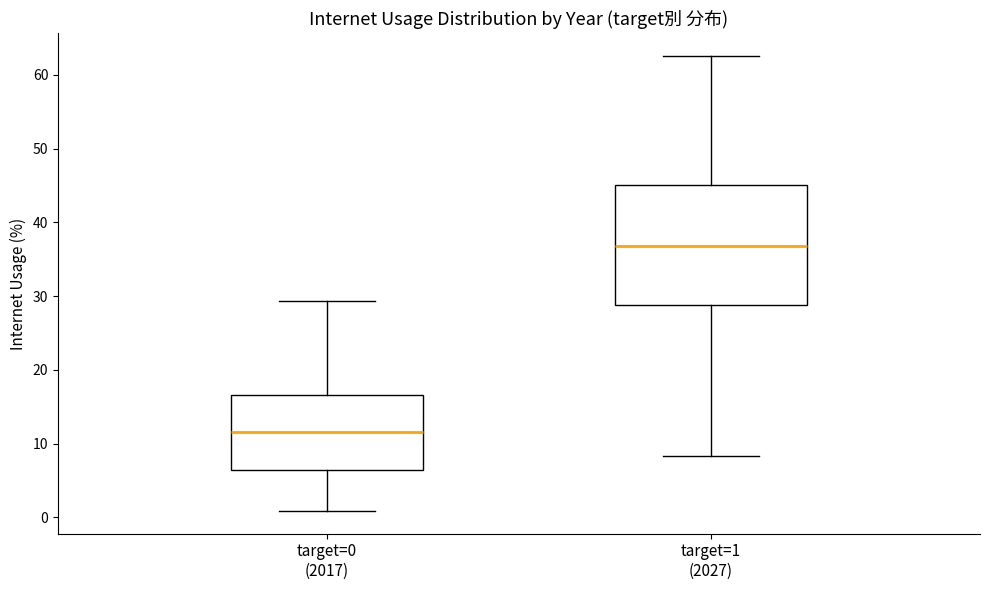

Where is the lower edge of the box for target=1 (2027) on the y-axis? The values are not printed on the chart, so give them approximately, as read against the axis.

29